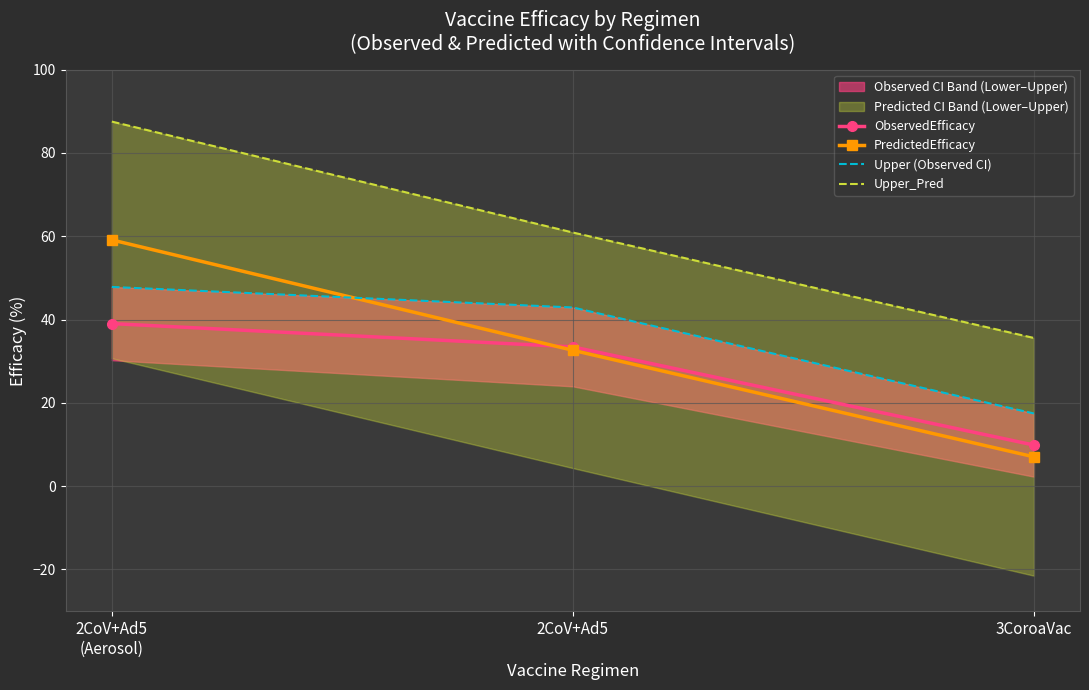

What is the maximum value shown in the chart?

87.5